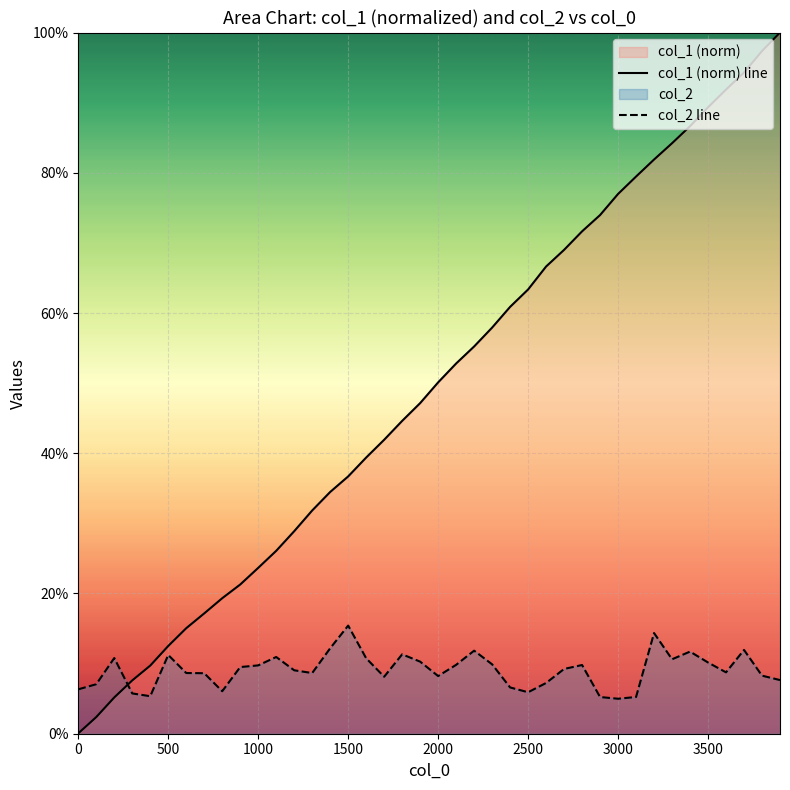

How many data points does each series have?

40